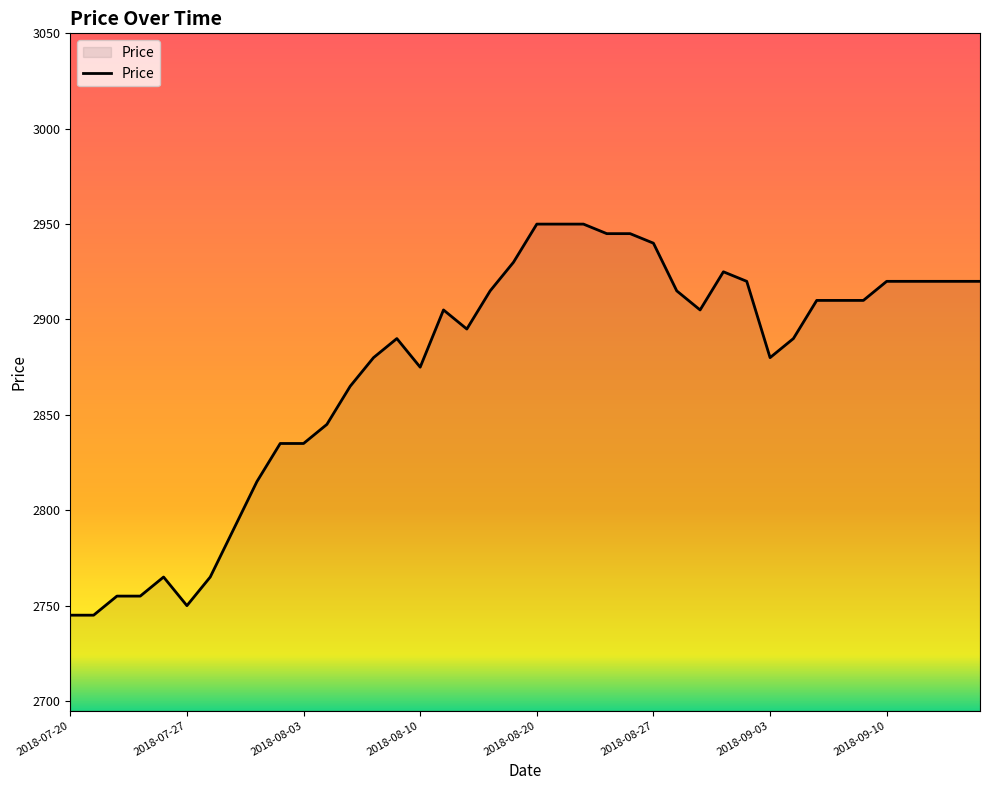

What is the maximum value shown in the chart?

2950